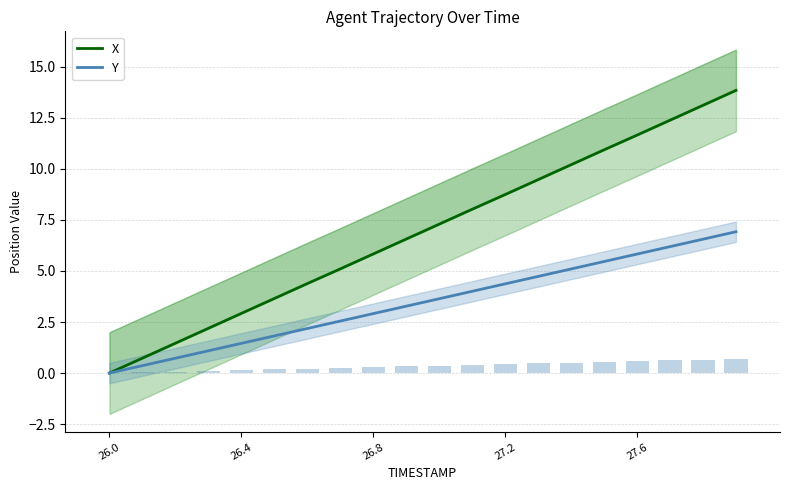

At how many categories does at least one series exceed 1?

18